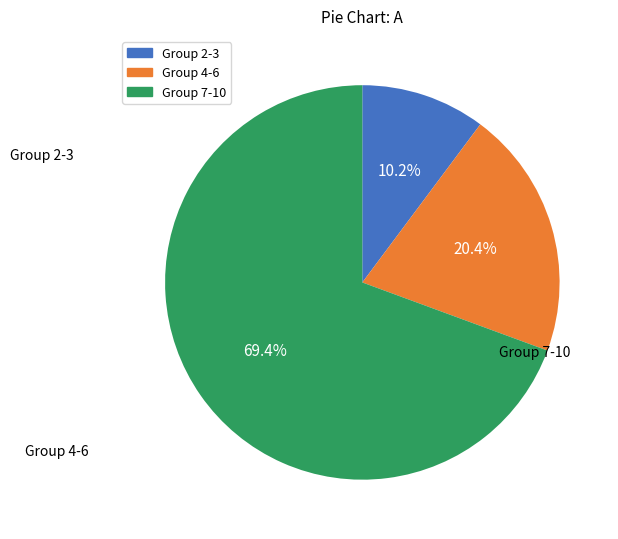

Is there a majority slice in this chart?

Yes